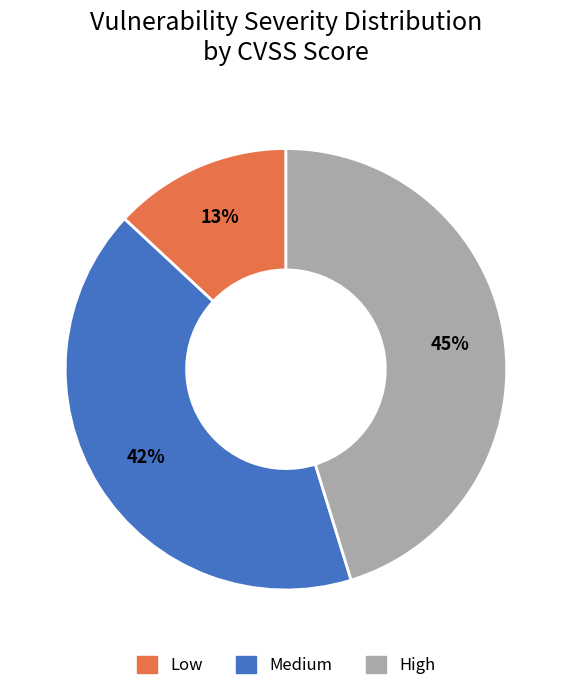

What is the smallest slice in the pie chart?

Low